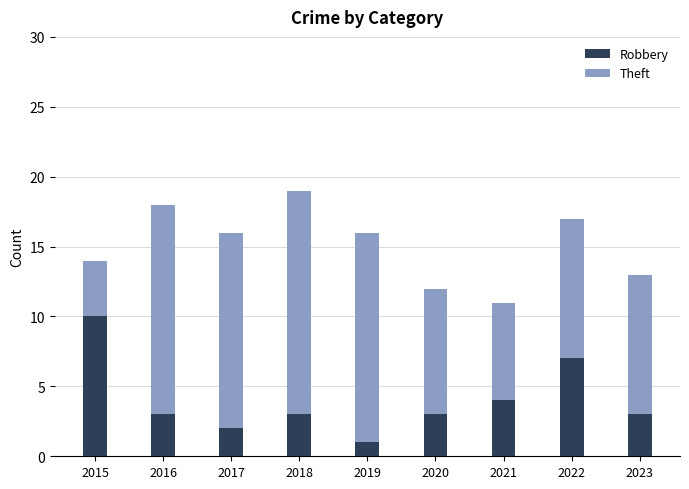

Reading left to right, what are the values for Robbery?

2015=10	2016=3	2017=2	2018=3	2019=1	2020=3	2021=4	2022=7	2023=3